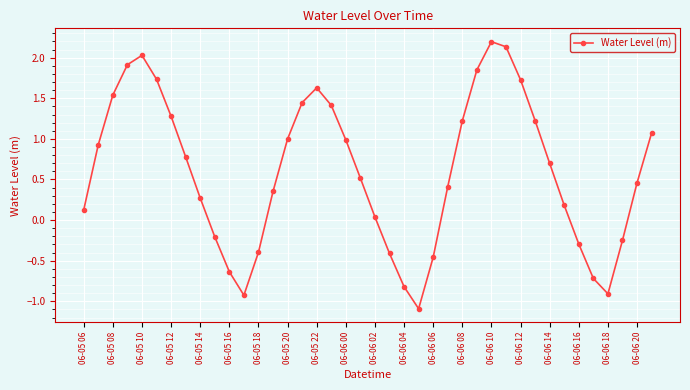

How many interior local valleys (lower than both neighbors) does the data have?

3